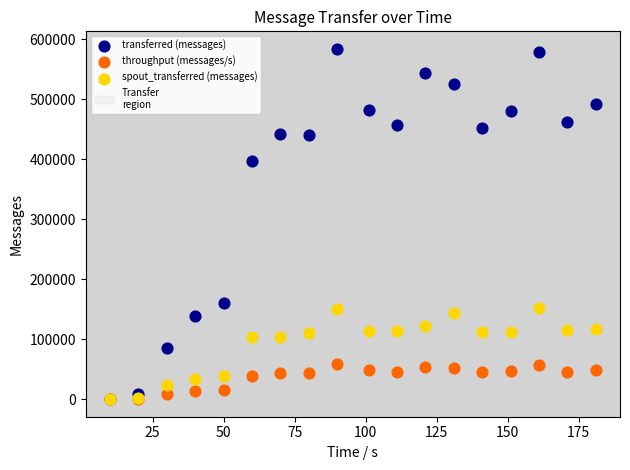

Across all series, what Y value is closest to 291940?

396400